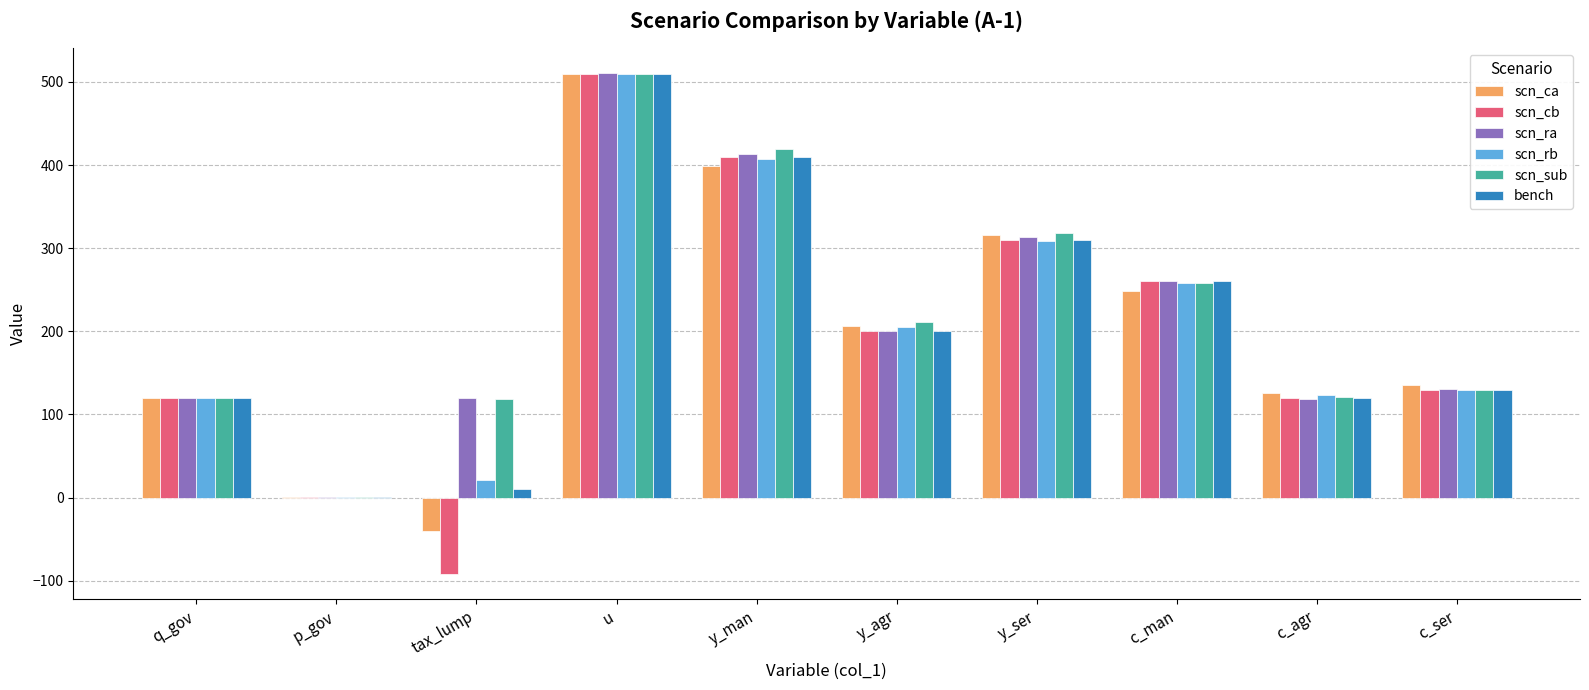

Between y_agr and c_man, which series saw the biggest shift?

scn_cb